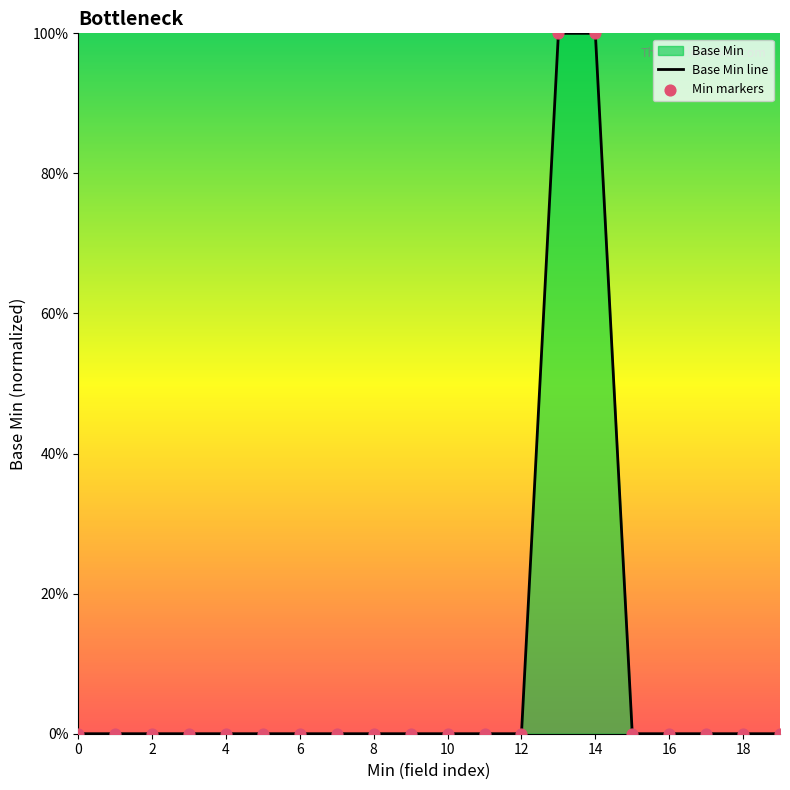

Which series contains the lowest Y value?

Base Min line